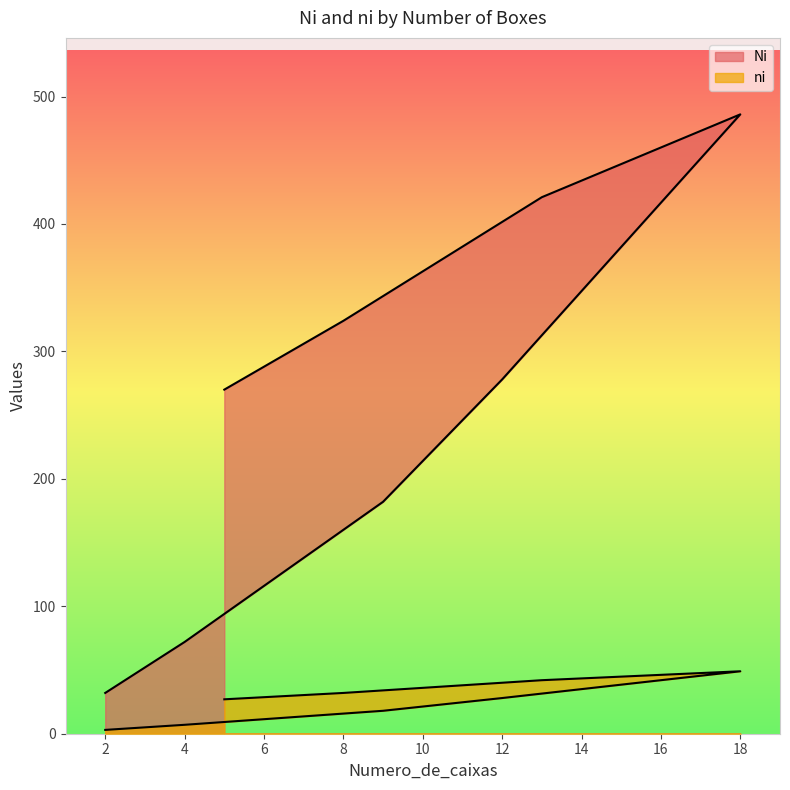

How many interior local peaks does the ni series have?

1